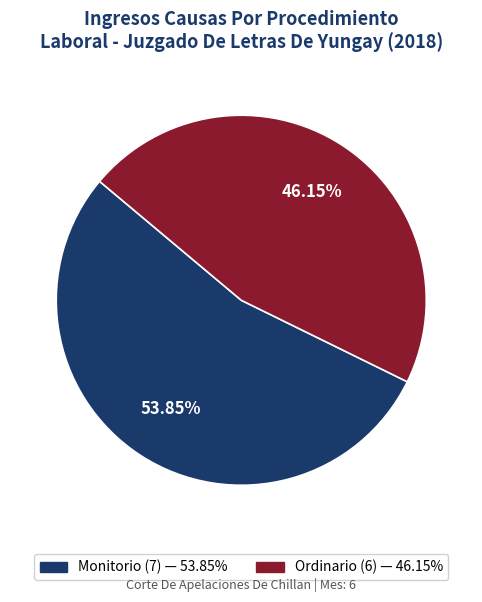

Which category has the smallest portion of the pie?

Ordinario